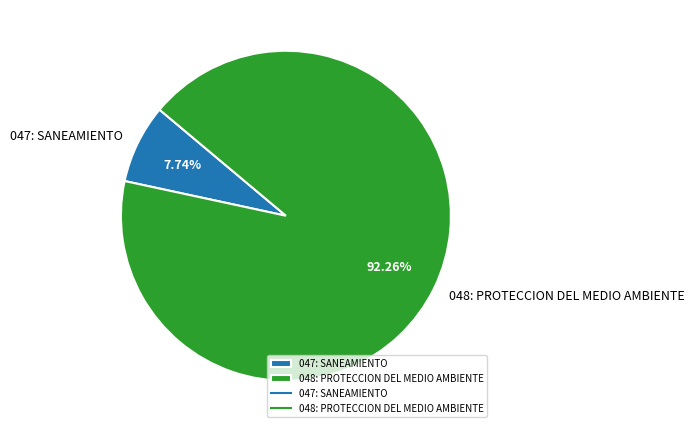

To the nearest percent, what is the average slice percentage?

50%